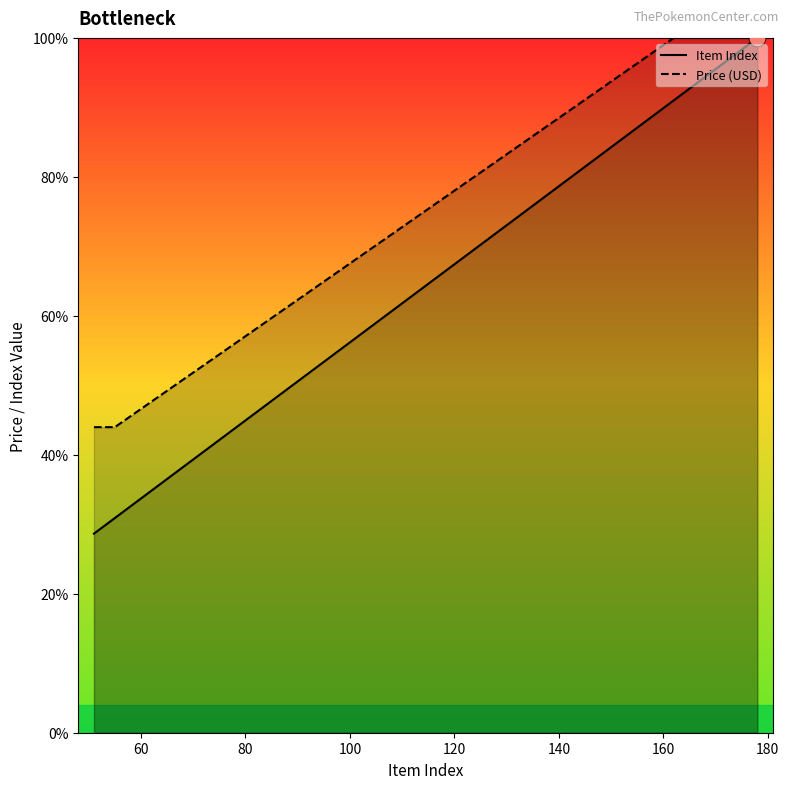

Which series has the widest spread of values?

Item Index